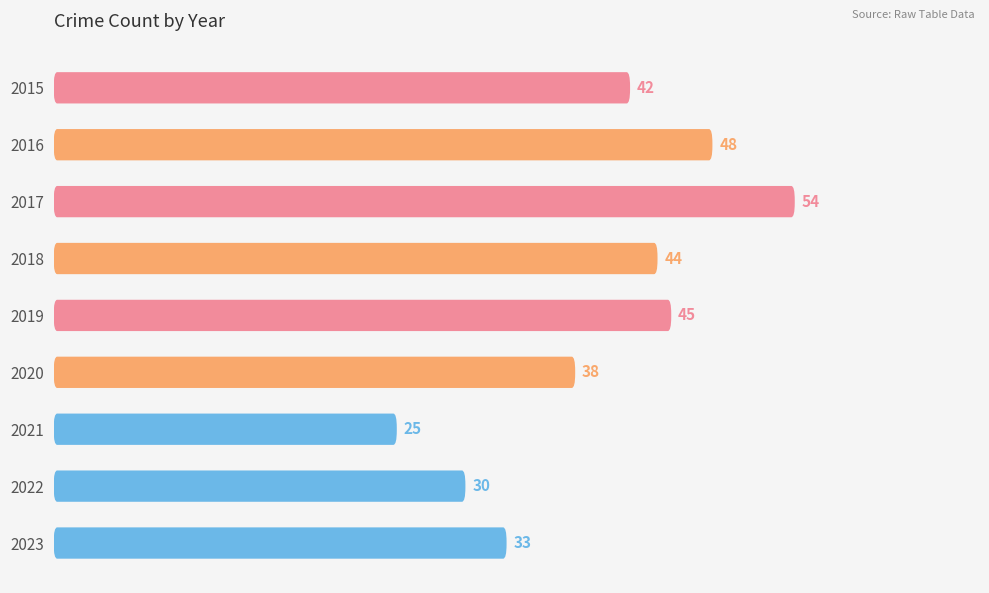

List the labels in order of value, smallest first.

2021, 2022, 2023, 2020, 2015, 2018, 2019, 2016, 2017